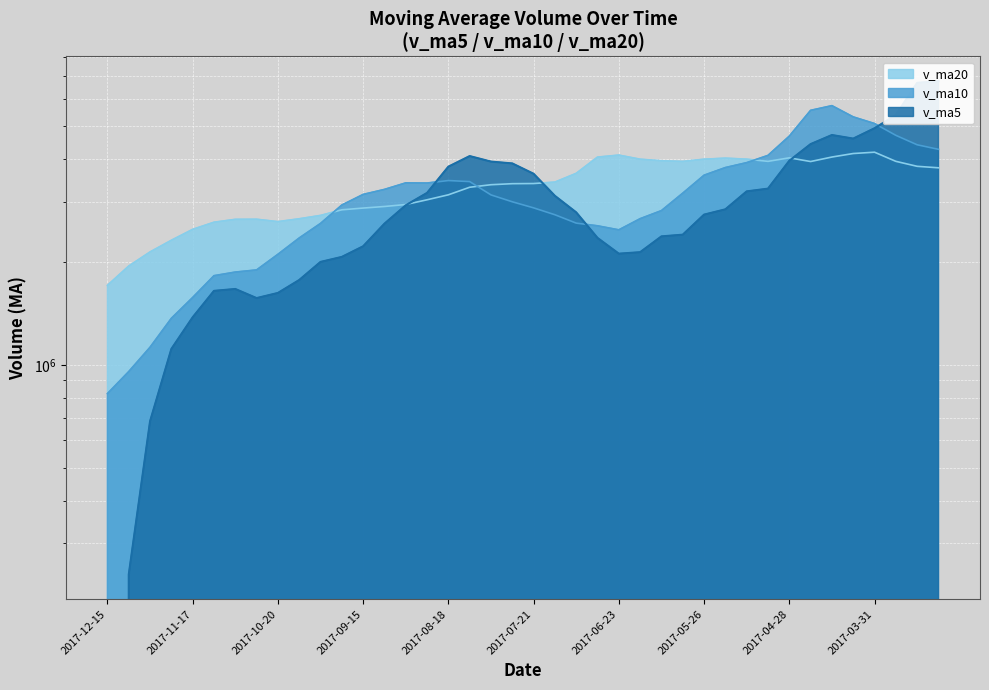

Which has a higher value, 2017-06-30 or 2017-08-11?

2017-08-11